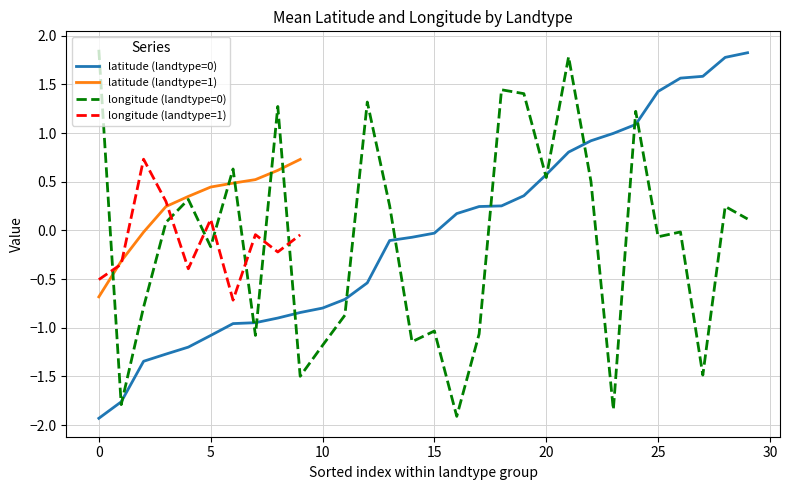

How many positive values does the latitude series have?

21